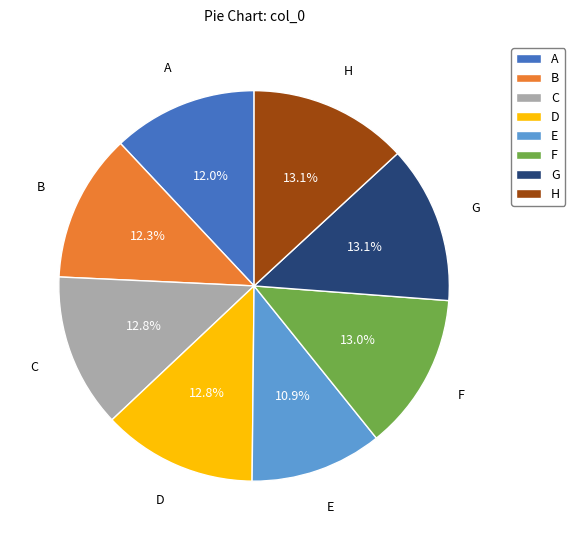

To the nearest percent, what portion does E represent?

11%